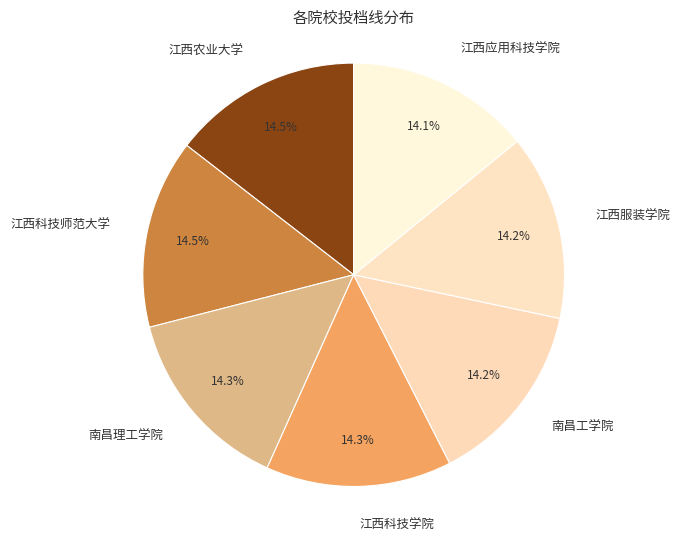

Is there a majority slice in this chart?

No